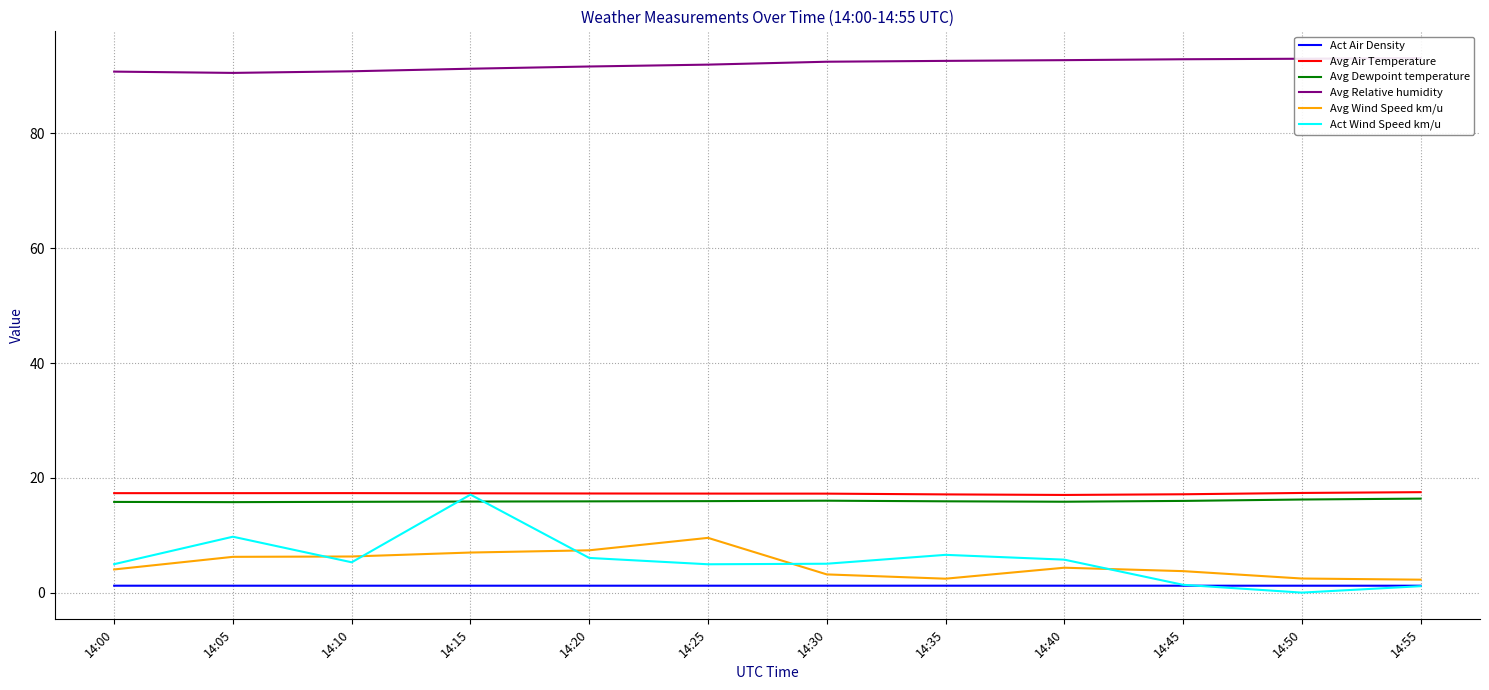

The value of Avg Air Temperature at 14:45 is 17.1. True or false?

True